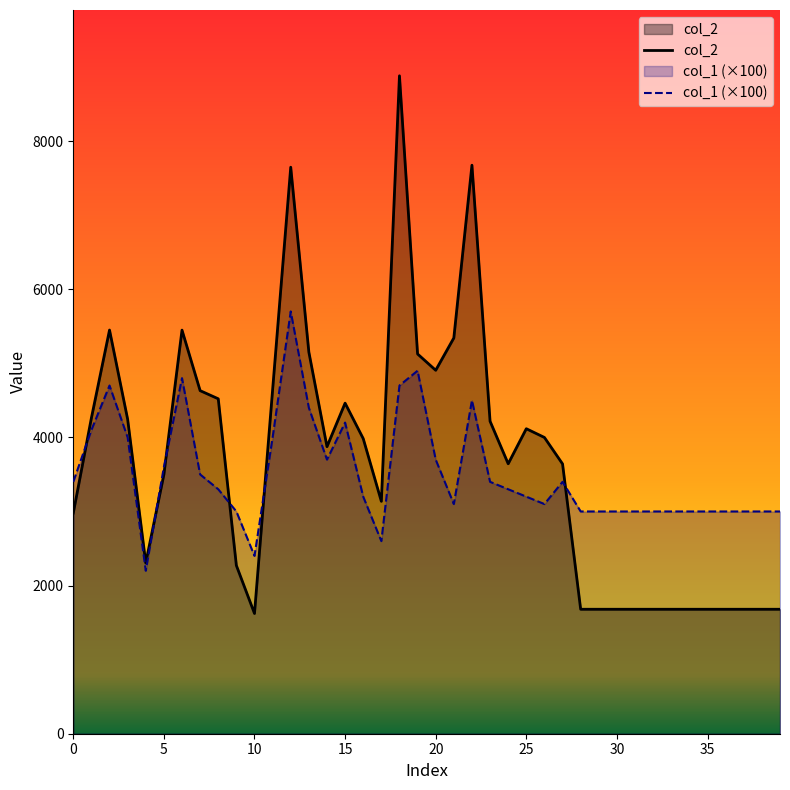

How many distinct data groups are displayed?

2